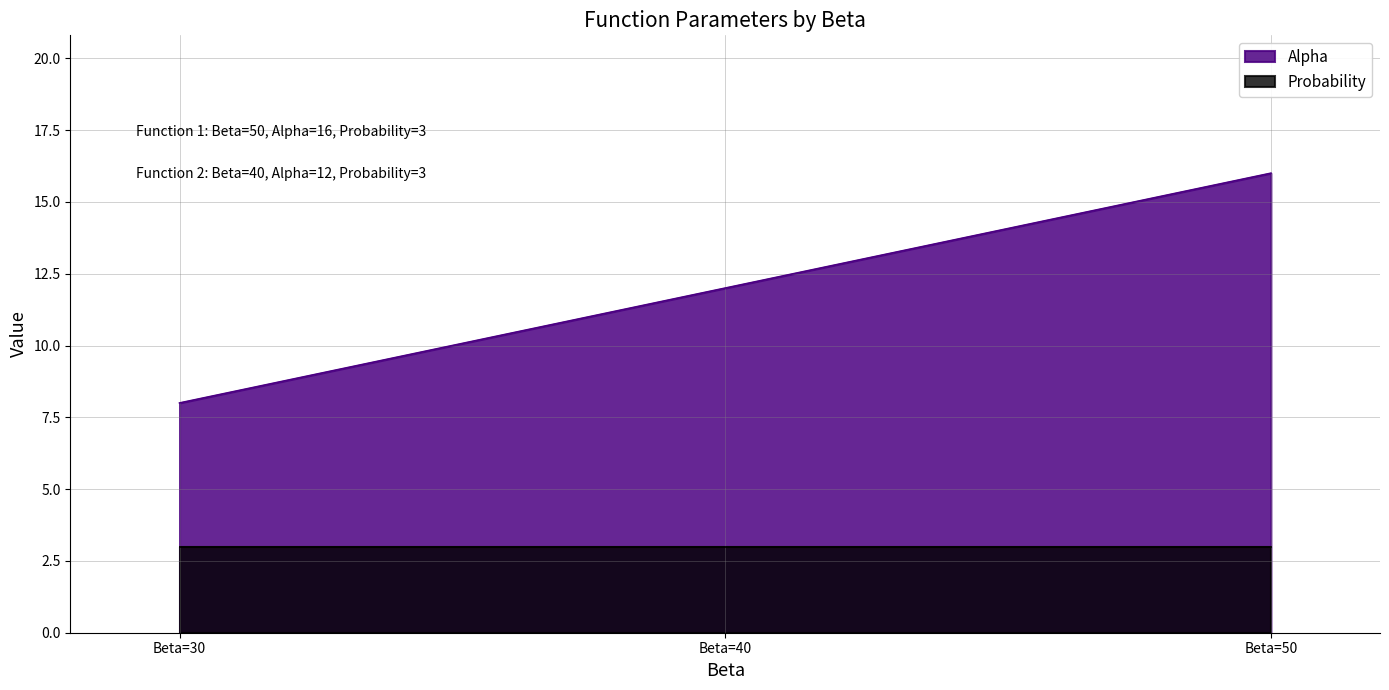

Which series changed the most between Beta=30 and Beta=50?

Alpha